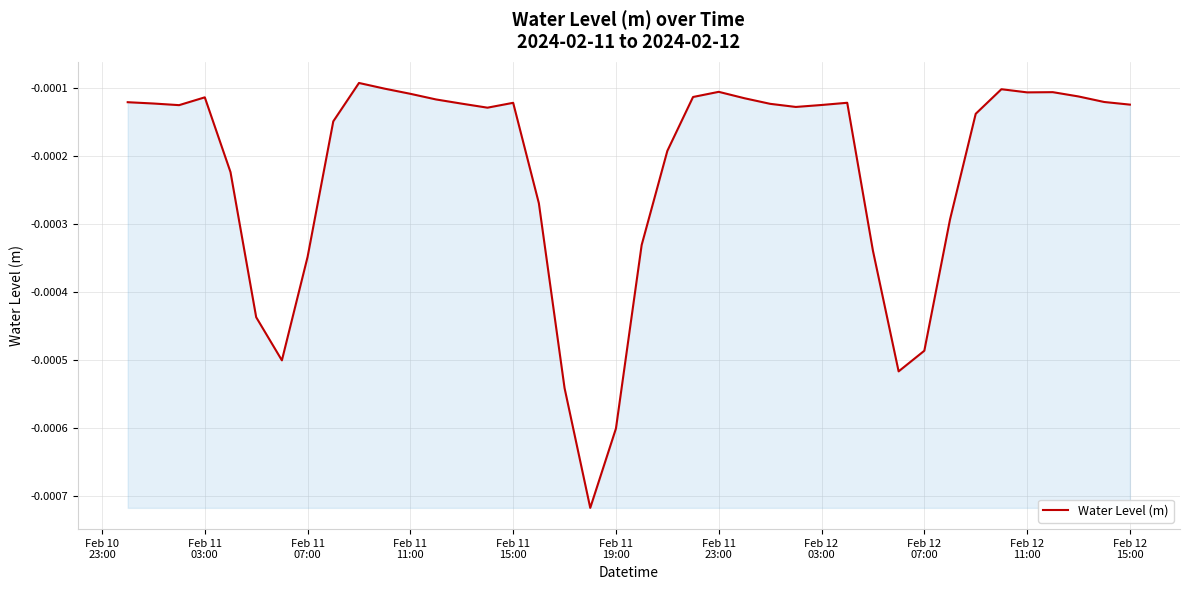

Does the chart display data point markers on the line(s)?

No